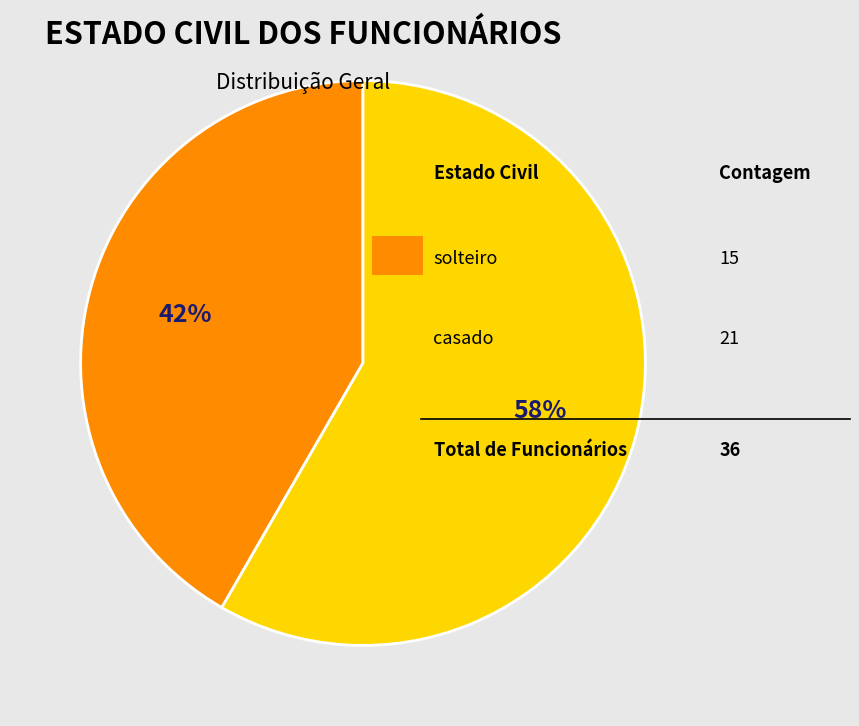

To the nearest percent, what is the average slice percentage?

50%